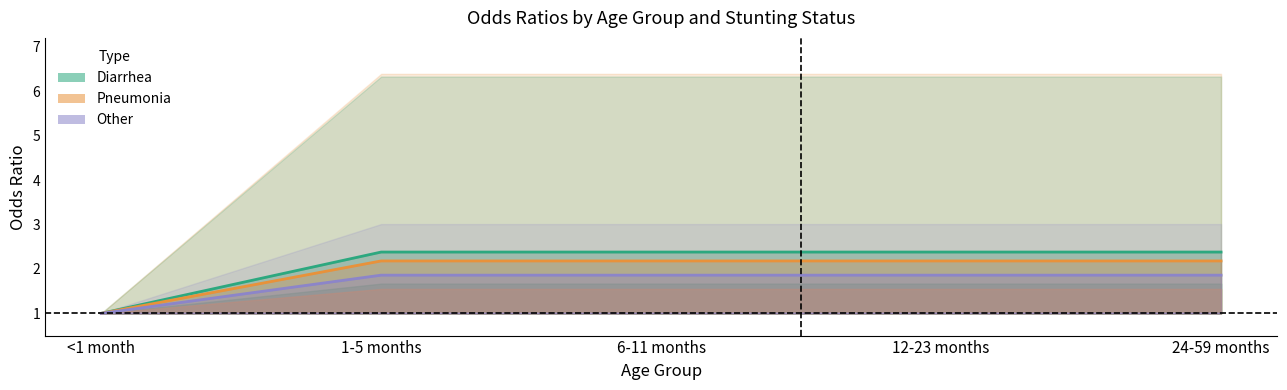

What is the total value across all series at 6-11 months?

6.4